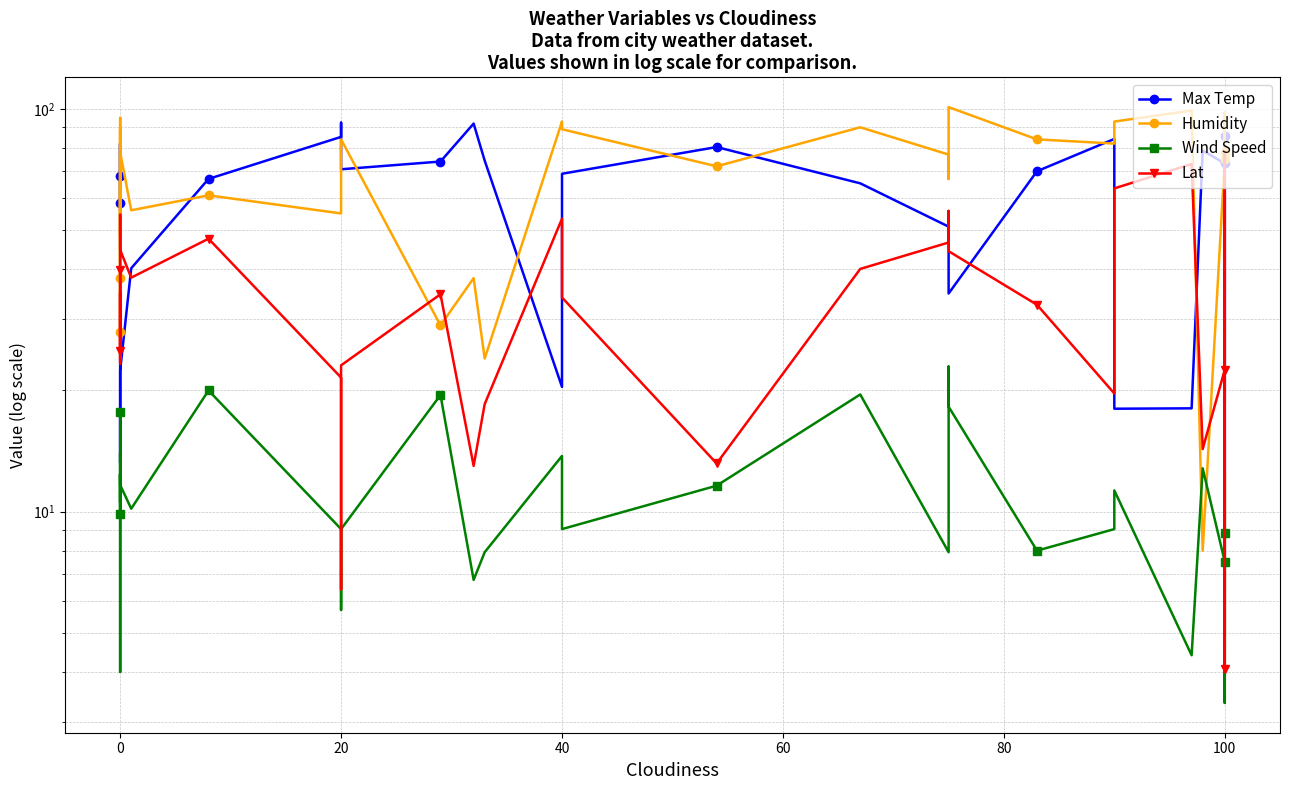

True or false: Humidity and Lat intersect in this chart.

True